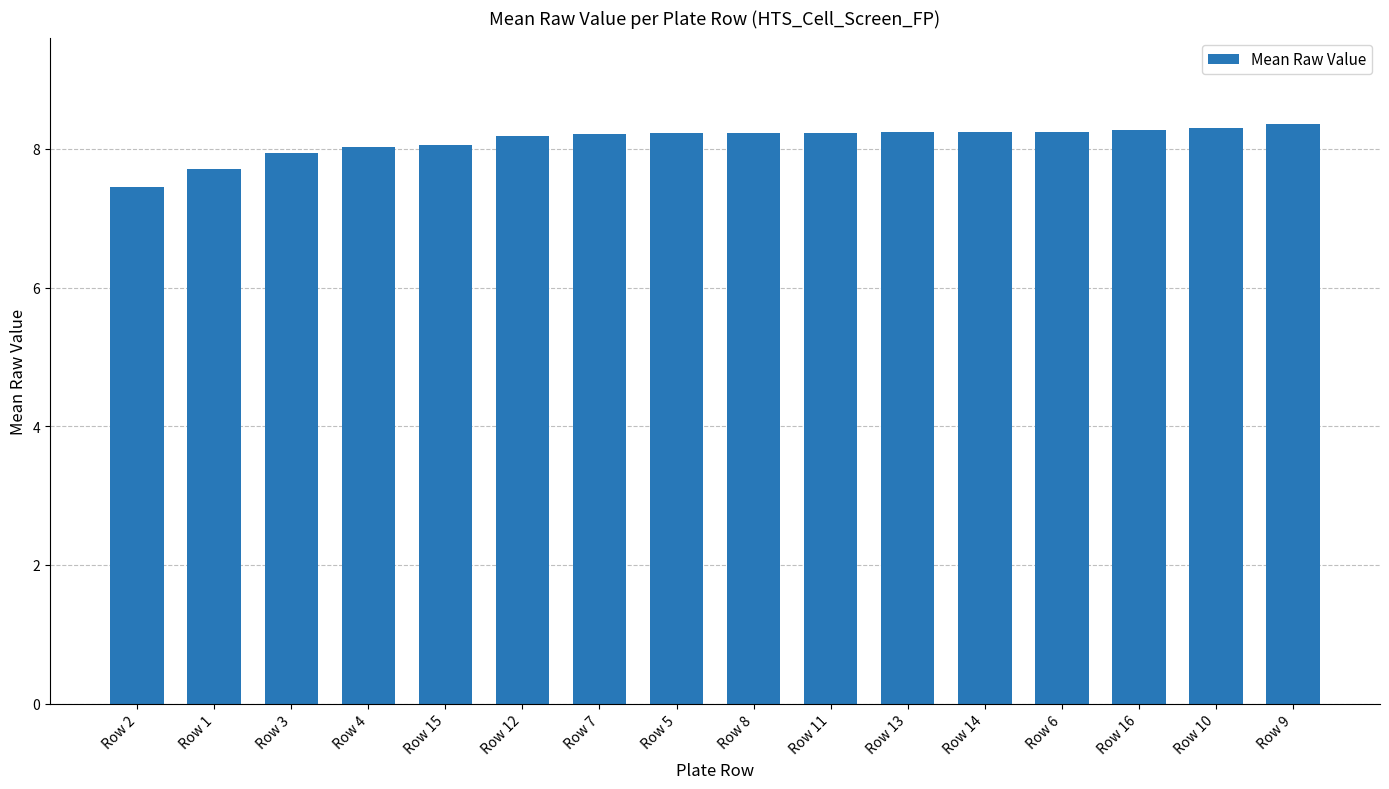

What is the label of the 14th bar from the right?

Row 3